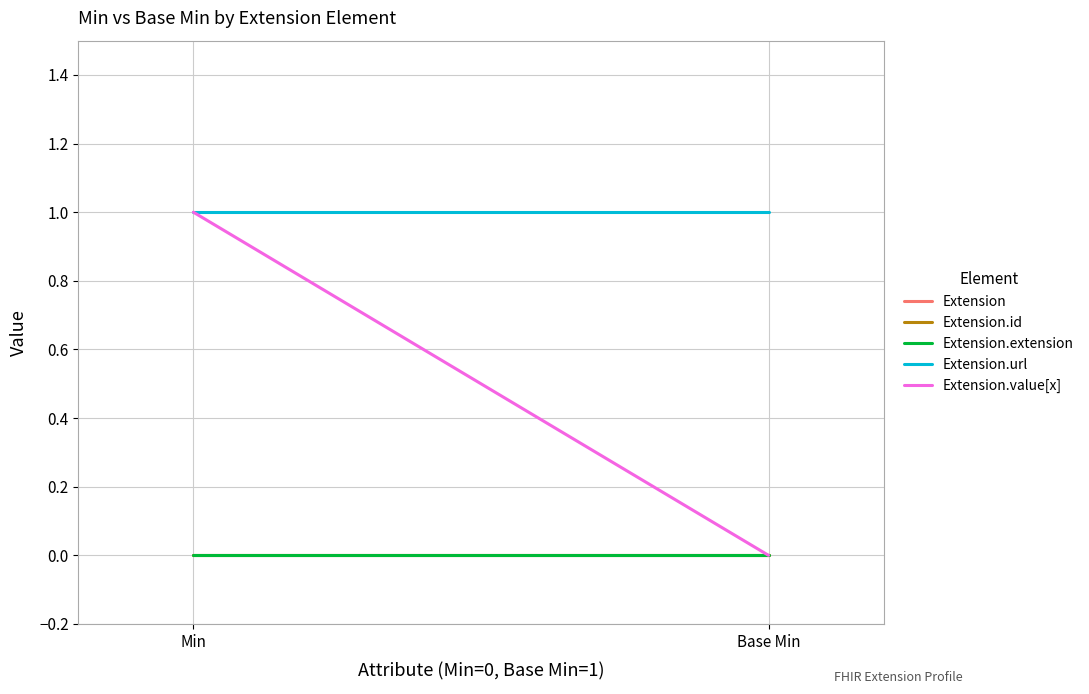

Reading right to left, extract all data points from this chart.

Extension: Base Min=0	Min=0
Extension.id: Base Min=0	Min=0
Extension.extension: Base Min=0	Min=0
Extension.url: Base Min=1	Min=1
Extension.value[x]: Base Min=0	Min=1